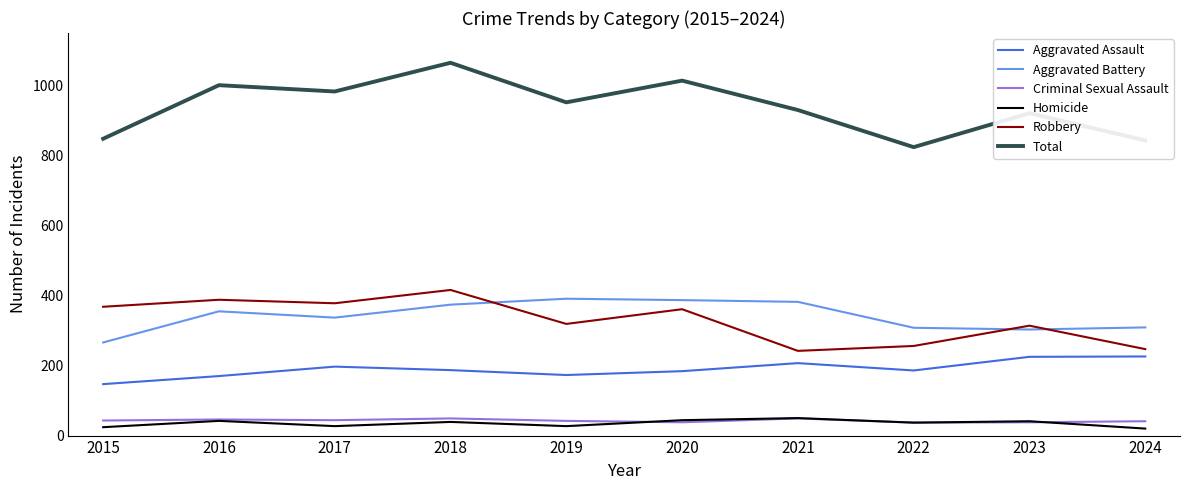

True or false: Homicide and Aggravated Assault cross at least once.

False